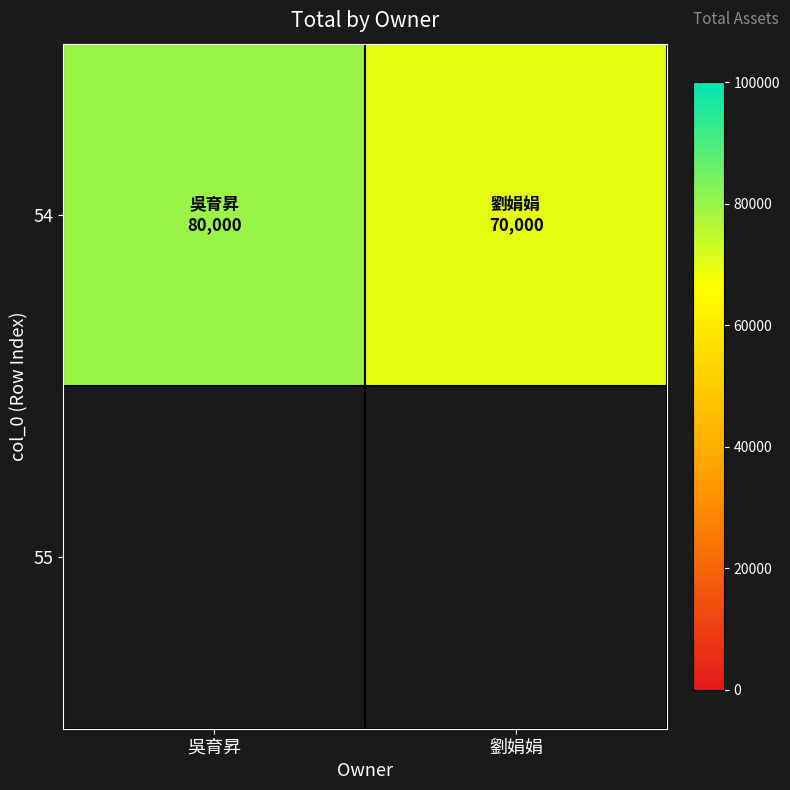

Reading right to left, list all the values displayed in this chart.

劉娟娟=70000	吳育昇=80000